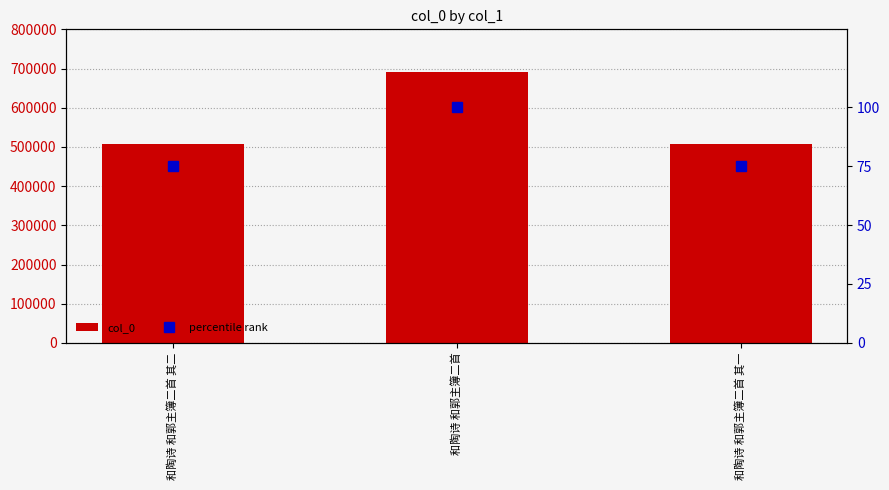

Reading left to right, extract all data points from this chart.

col_0: 和陶诗 和郭主簿二首 其二=508347	和陶诗 和郭主簿二首=691501	和陶诗 和郭主簿二首 其一=508346
percentile rank: 和陶诗 和郭主簿二首 其二=75	和陶诗 和郭主簿二首=100	和陶诗 和郭主簿二首 其一=75